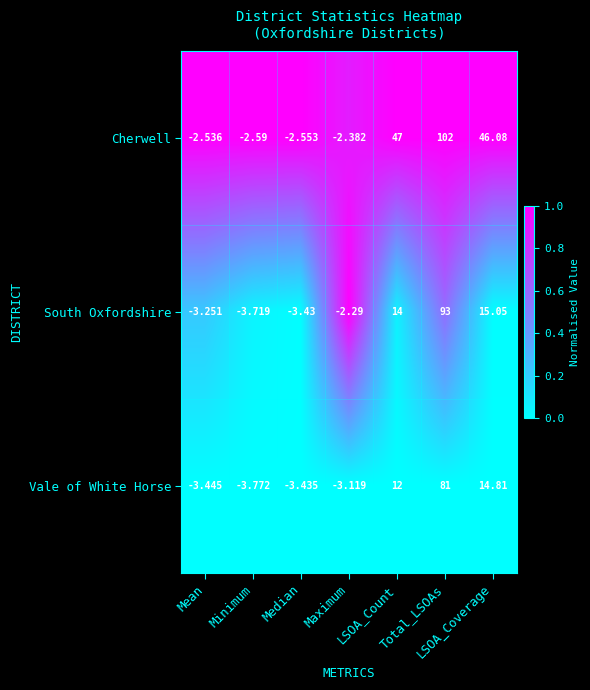

Rank the series by their average value, from highest to lowest.

Cherwell, South Oxfordshire, Vale of White Horse